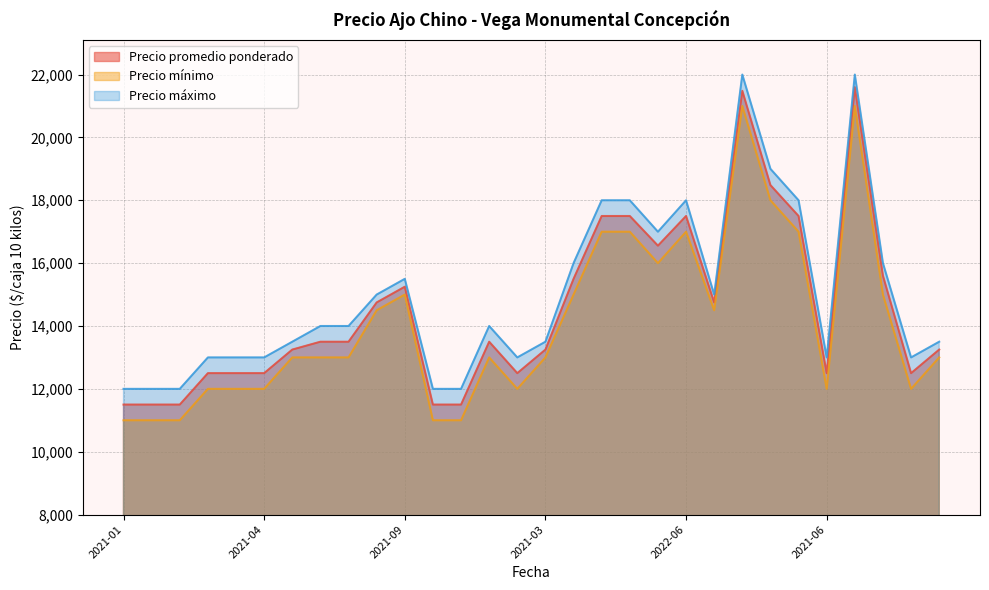

True or false: Precio máximo and Precio mínimo intersect in this chart.

False